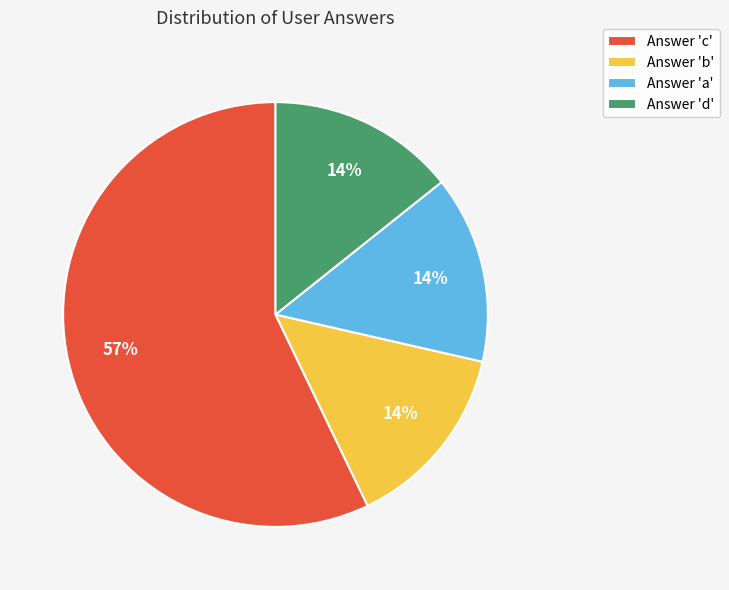

To the nearest percent, what percentage of the pie is Answer 'a'?

14%